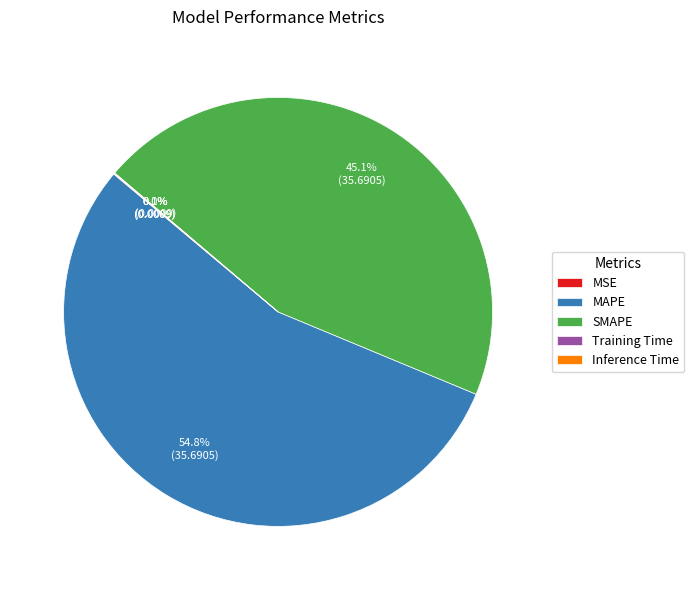

Which category has the biggest portion of the pie?

MAPE